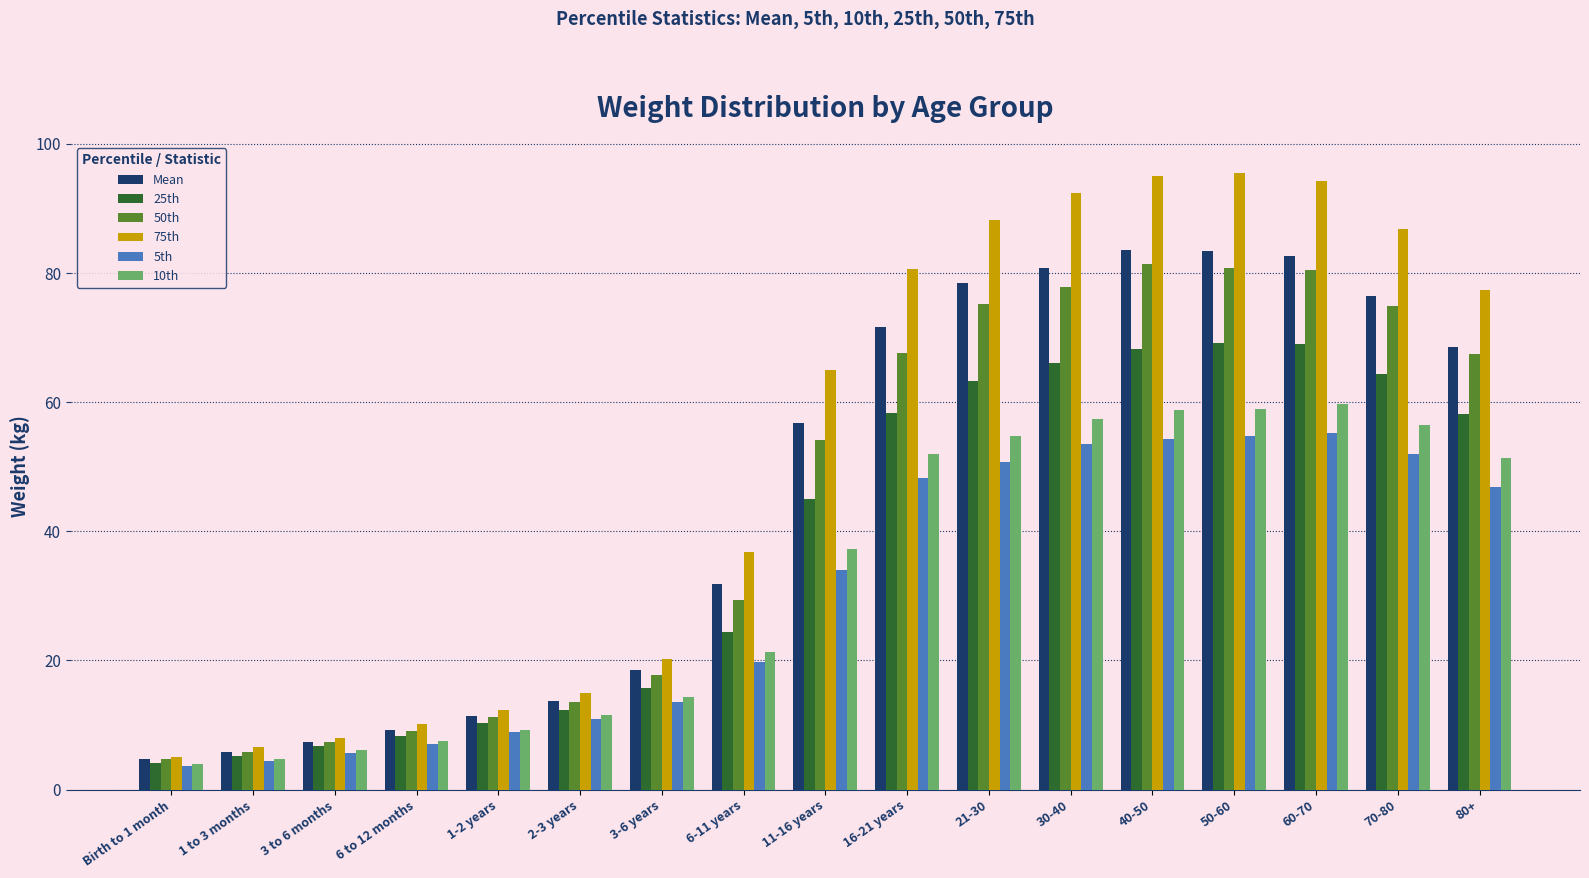

Which series changed the most between 6 to 12 months and 16-21 years?

75th